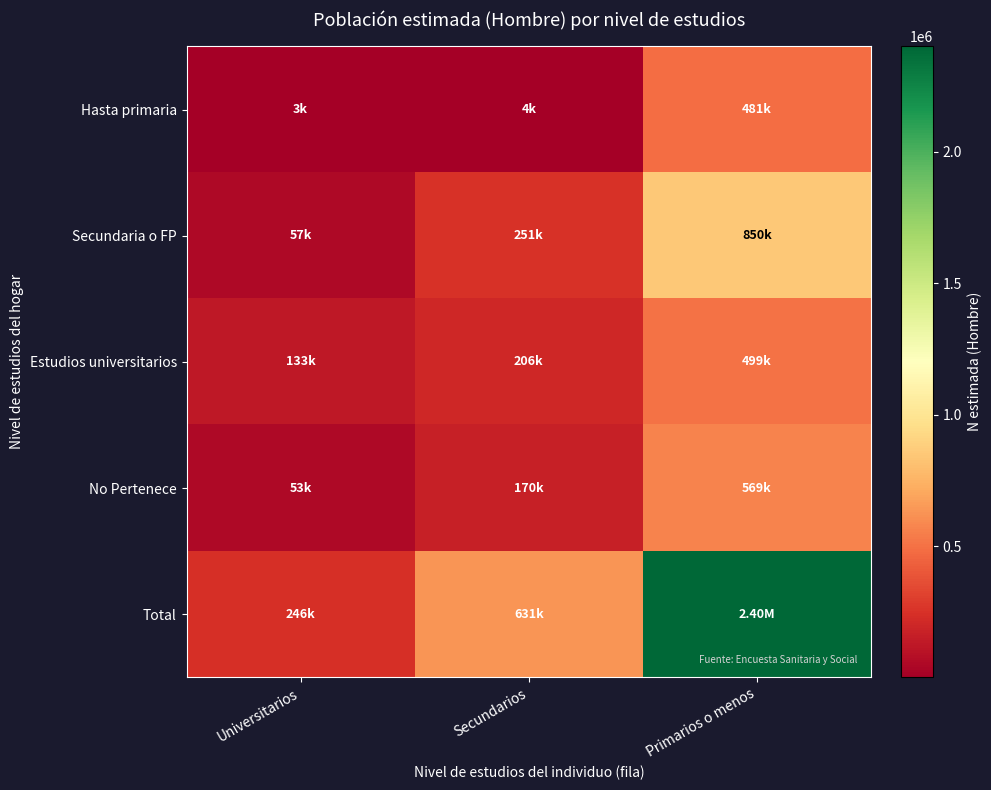

List the series in order of their peak value, highest first.

Total, Secundaria o FP, No Pertenece, Estudios universitarios, Hasta primaria